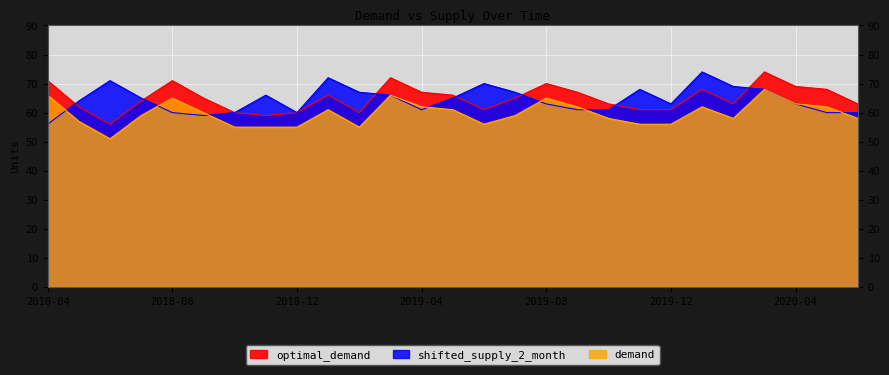

At which label is shifted_supply_2_month closest to 65?

2018-07-31